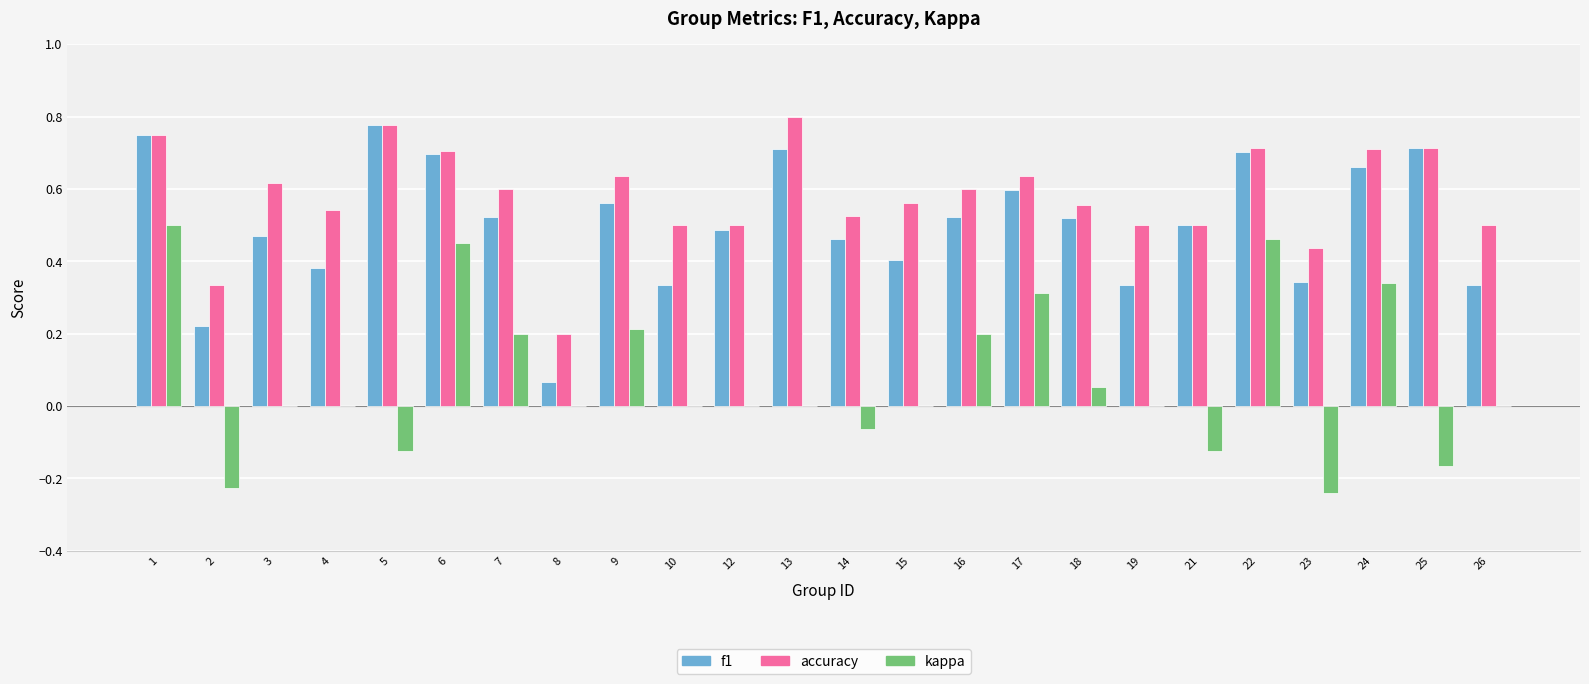

Which series changed the most between 3 and 5?

f1